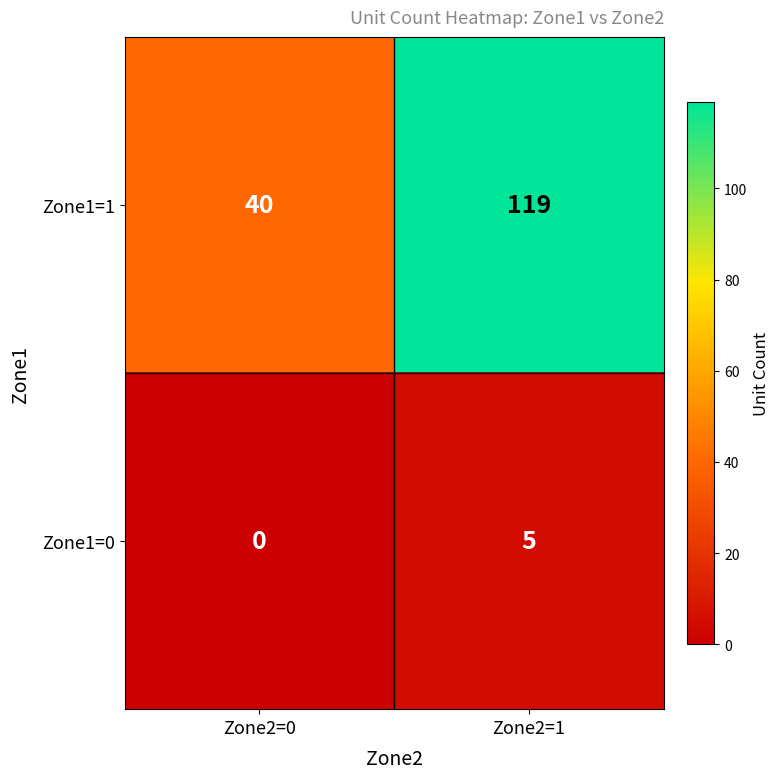

Which category has the lowest value across all series?

Zone2=0